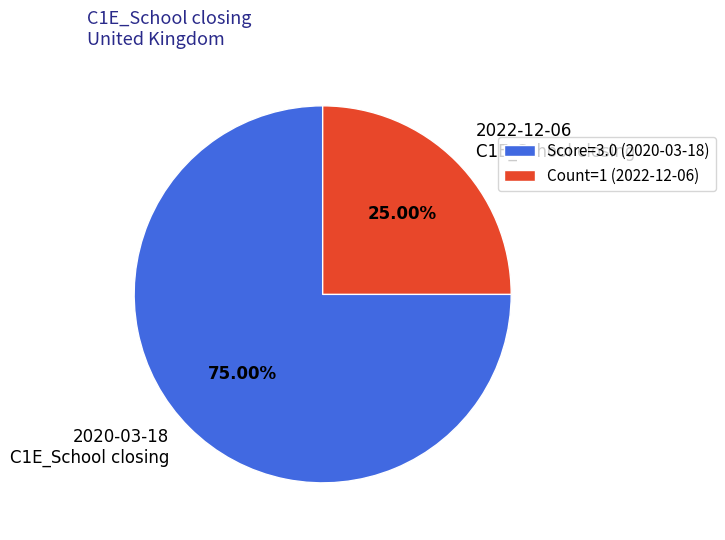

Between 2022-12-06 C1E_School closing and 2020-03-18 C1E_School closing, which is larger?

2020-03-18 C1E_School closing